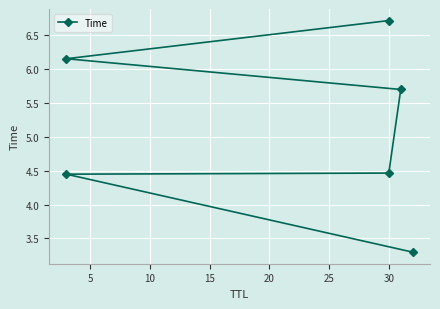

The value at 30 is 7.0. True or false?

False